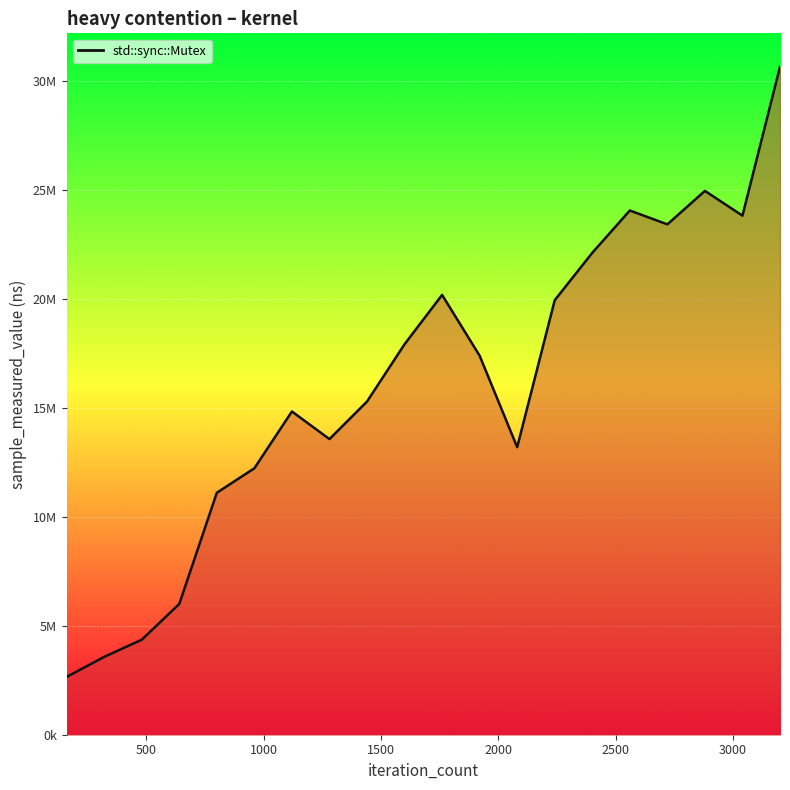

How many points are higher than both their immediate neighbors (excluding endpoints)?

4